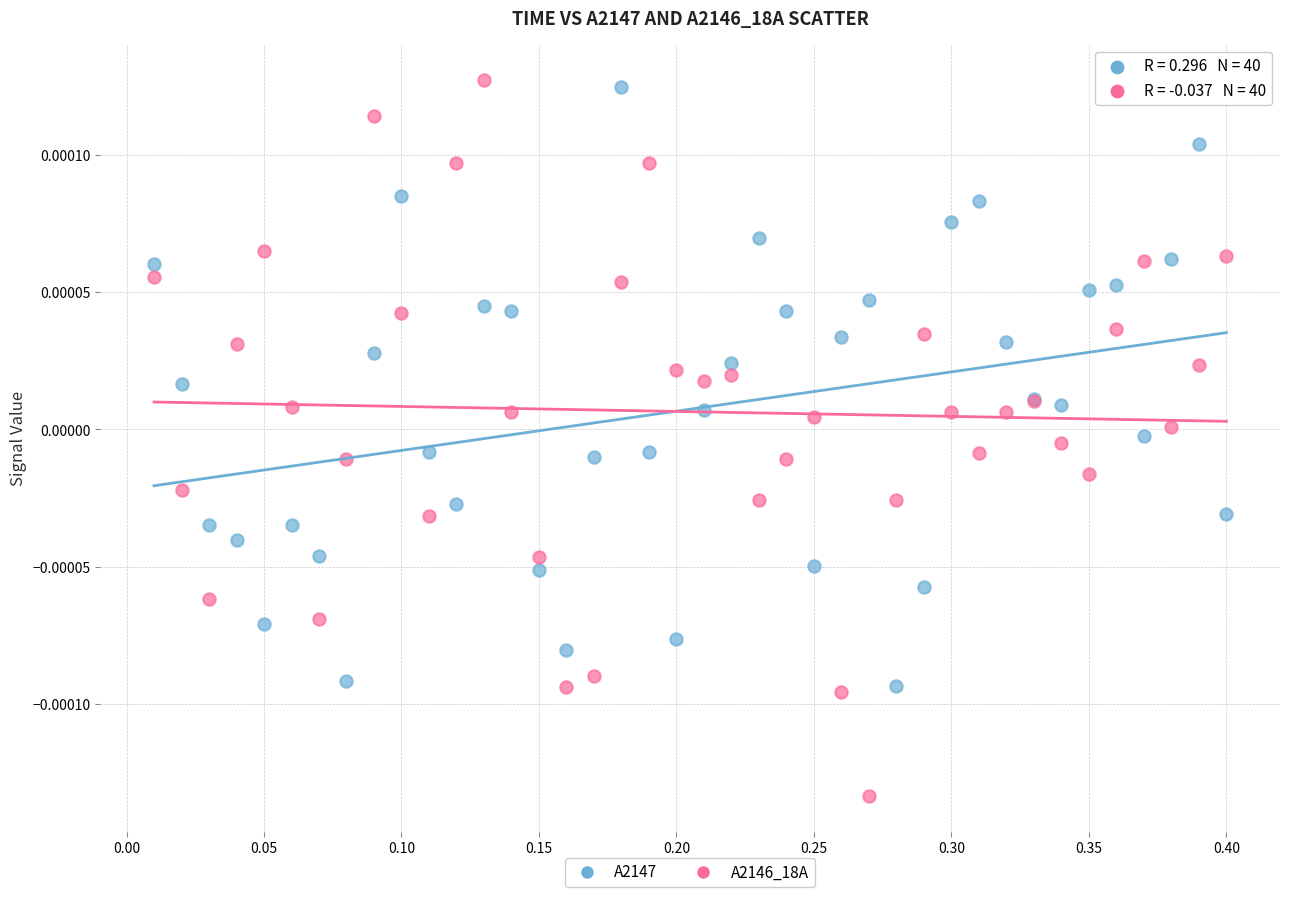

Which series has the largest Y range (max minus min)?

A2146_18A